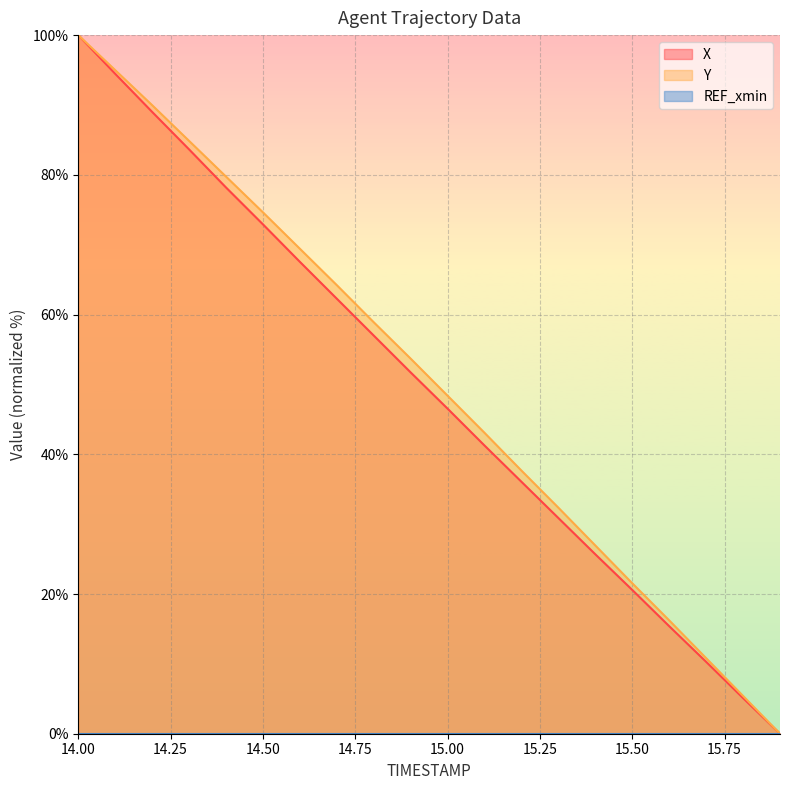

Reading left to right, what are all the values shown in this chart?

X: 14.0=100.0	14.1=94.5	14.2=89.0	14.3=83.6	14.4=78.2	14.5=72.9	14.6=67.5	14.7=62.3	14.8=57.0	14.9=51.7	15.0=46.5	15.1=41.2	15.2=36.1	15.3=30.9	15.4=25.7	15.5=20.6	15.6=15.4	15.7=10.3	15.8=5.1	15.9=0.0
Y: 14.0=100.0	14.1=95.0	14.2=90.0	14.3=84.9	14.4=79.7	14.5=74.6	14.6=69.4	14.7=64.2	14.8=58.9	14.9=53.7	15.0=48.4	15.1=43.1	15.2=37.7	15.3=32.4	15.4=26.9	15.5=21.5	15.6=16.2	15.7=10.8	15.8=5.4	15.9=0.0